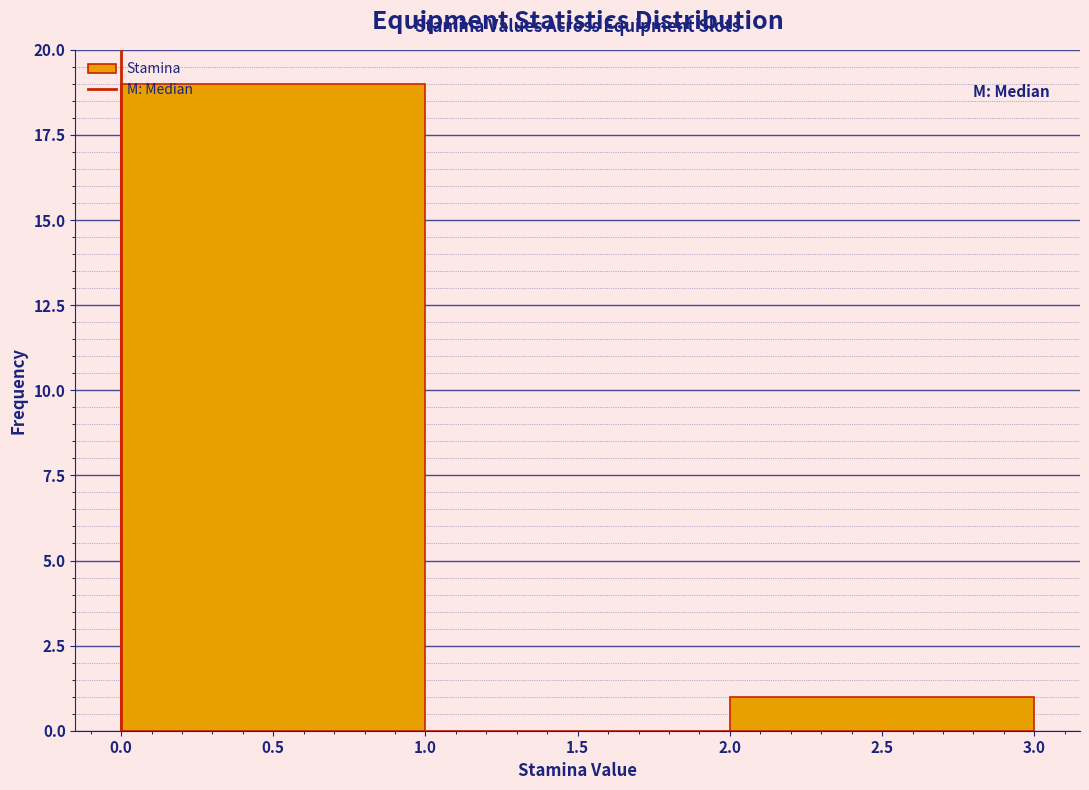

What is the height of the bar covering 0.0 to 1.0 on the x-axis? The values are not printed on the chart, so give them approximately, as read against the axis.

19